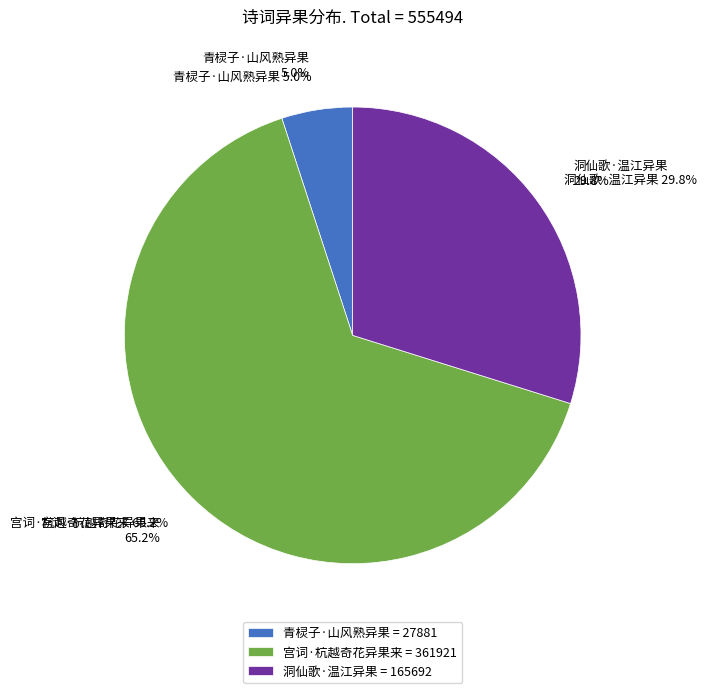

What is the smallest slice in the pie chart?

青棂子·山风熟异果